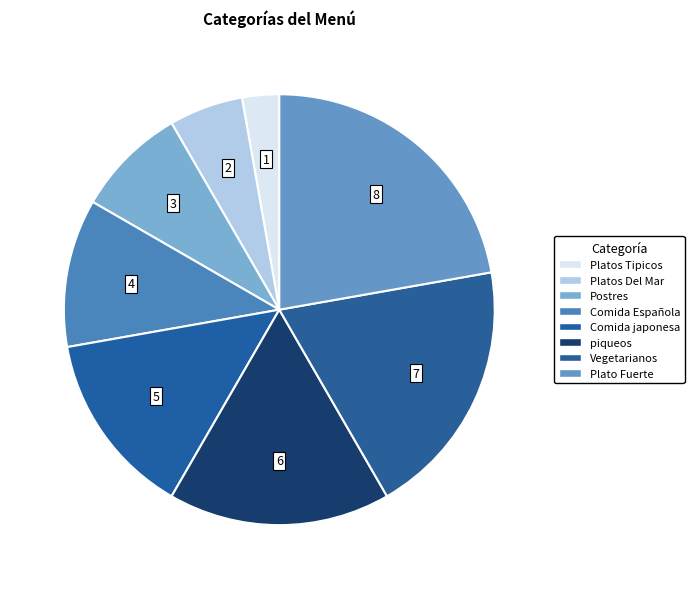

To the nearest percent, what is the average slice percentage?

12%